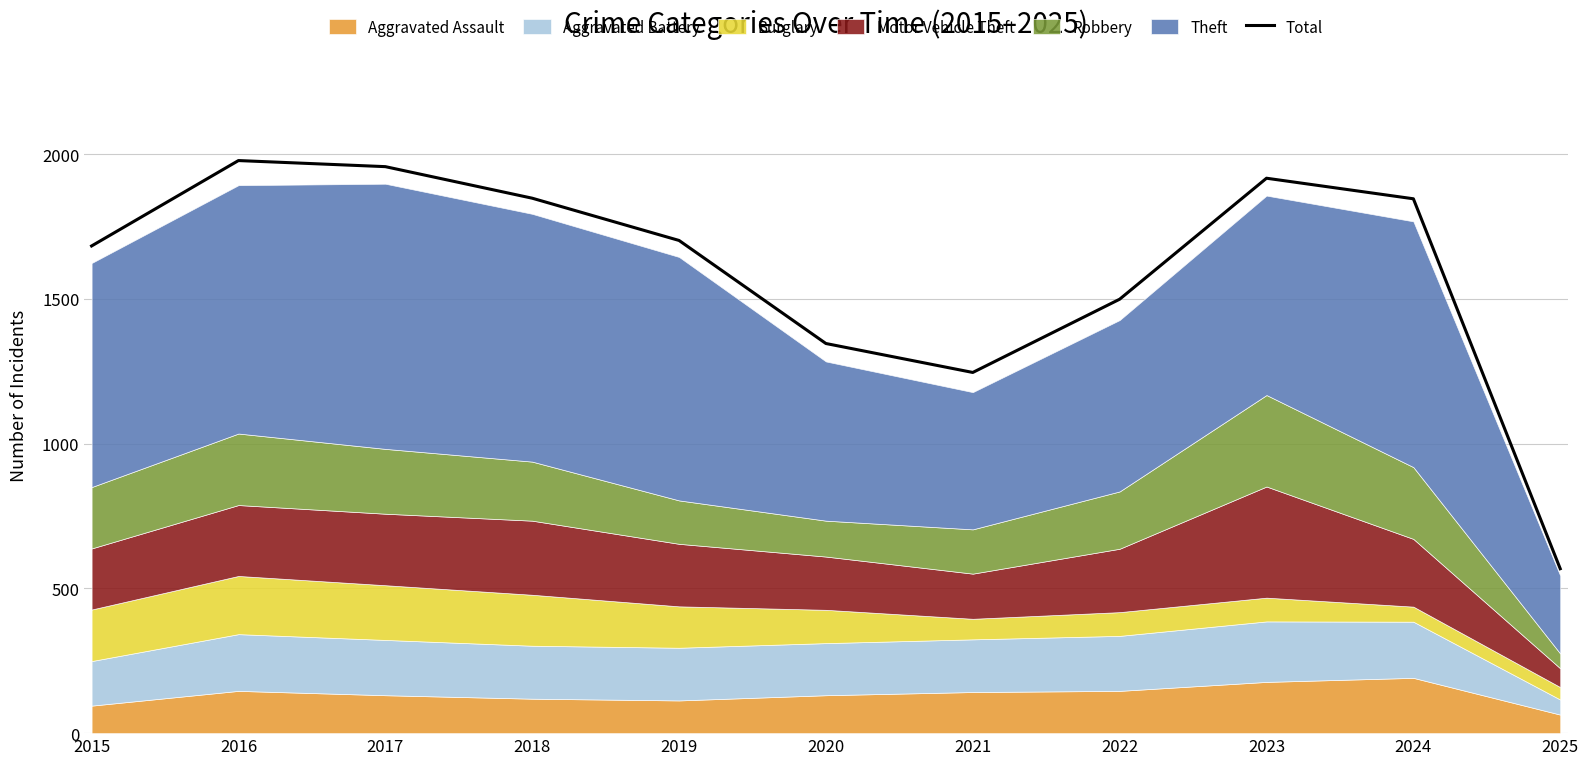

What is the change in value from 2019 to 2025?

-1134